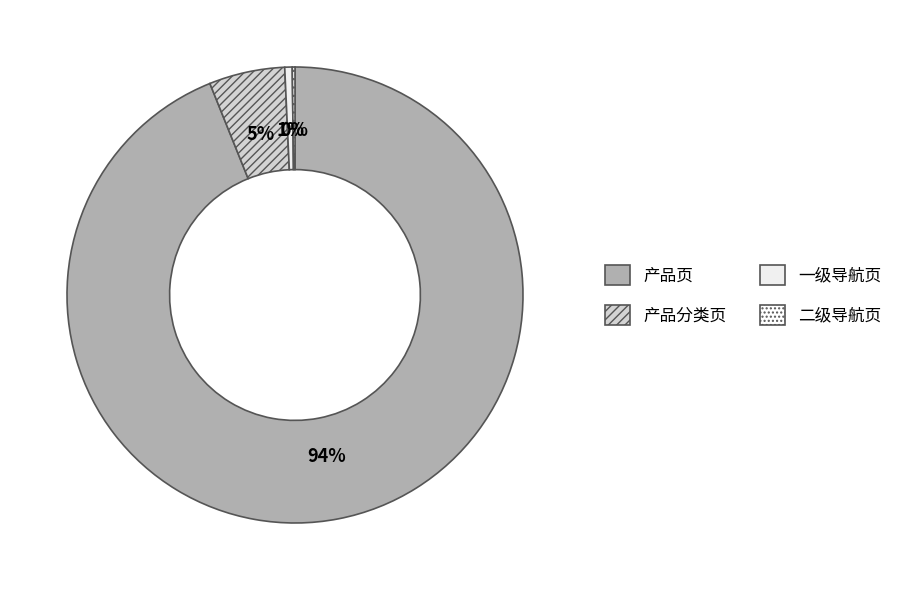

Is there any slice that represents more than half of the pie?

Yes